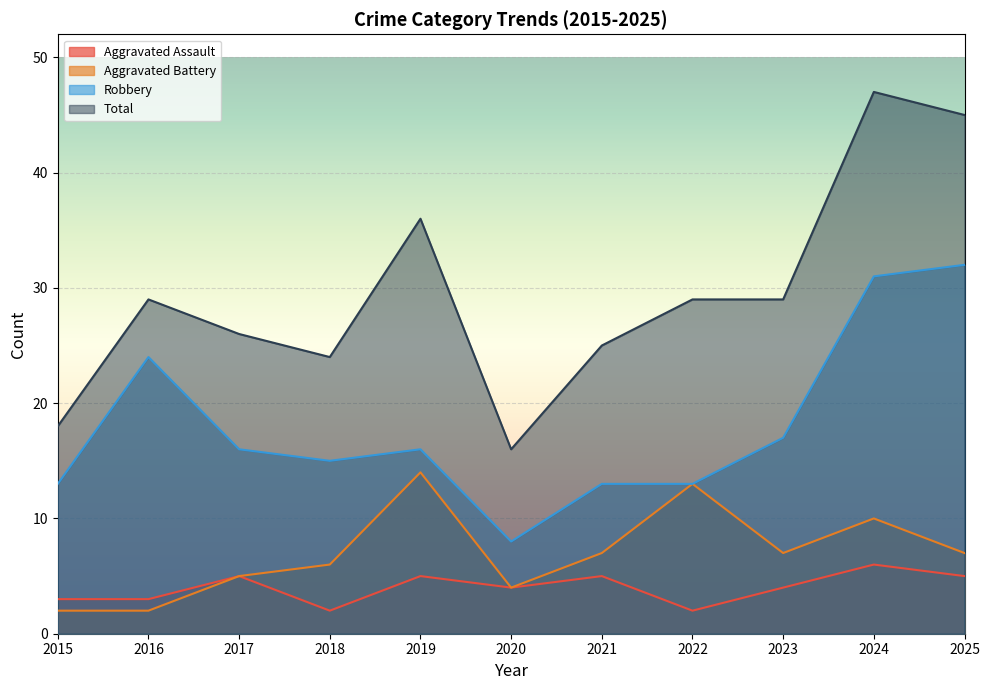

Is it true that Robbery equals 21 at 2021?

False